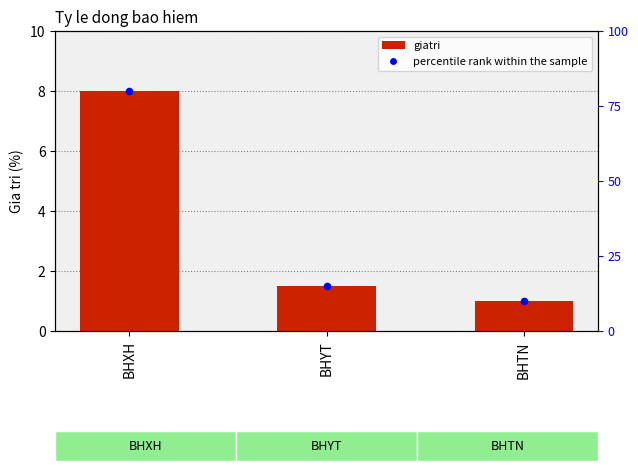

At which category is the sum across all series the highest?

BHXH